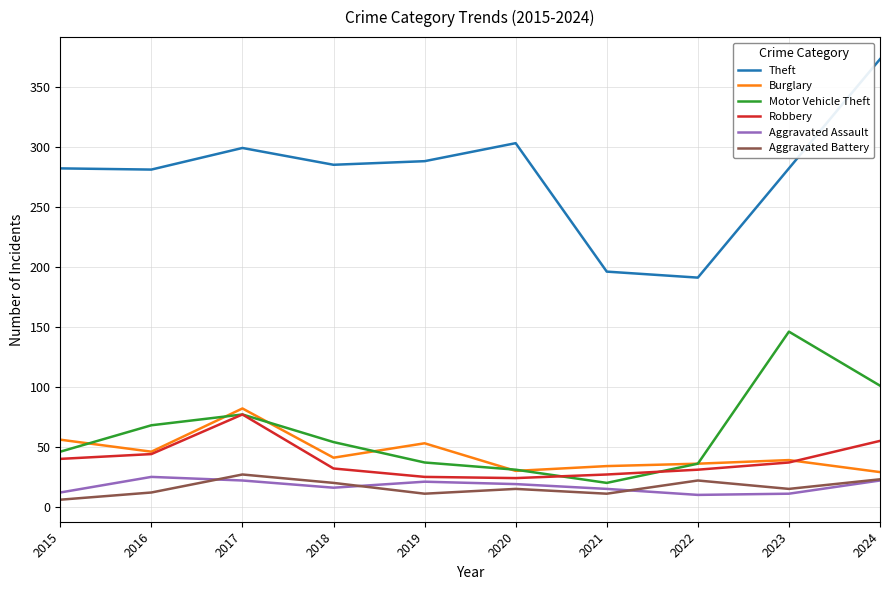

What is the difference between the maximum and minimum values in the Motor Vehicle Theft series?

126